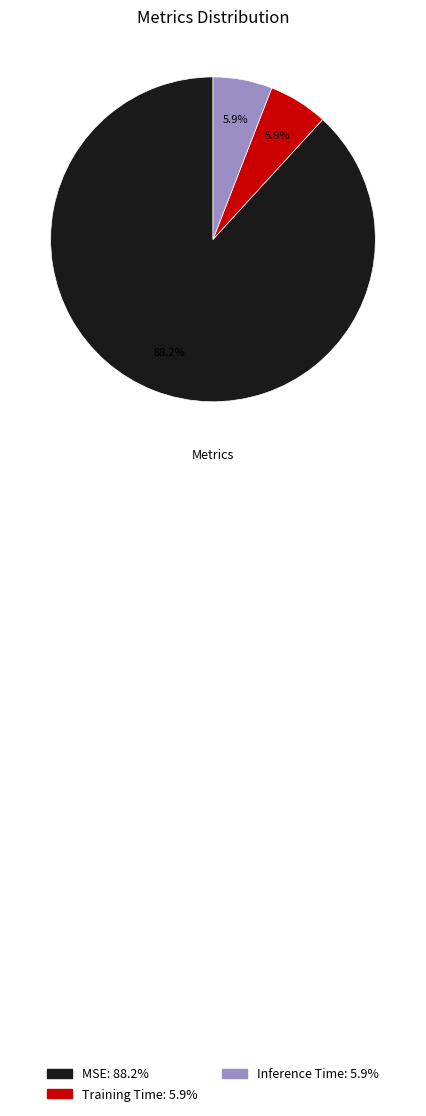

To the nearest percent, what is the difference between the largest and smallest slice percentages?

82%